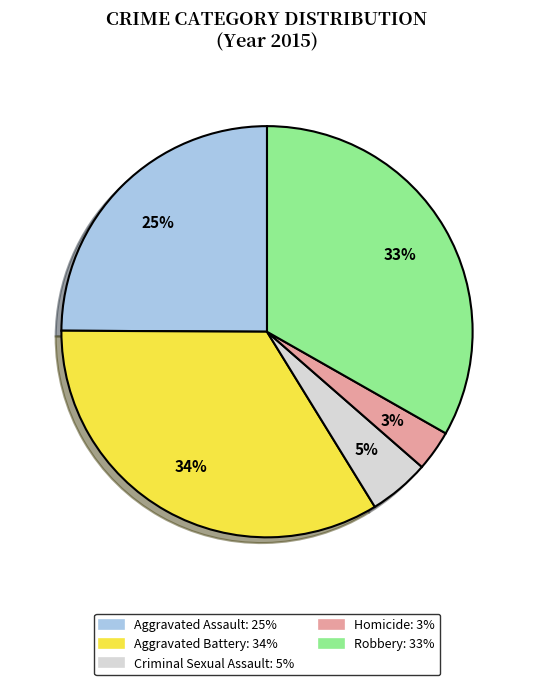

What percentage is the Robbery slice, to the nearest percent?

33%